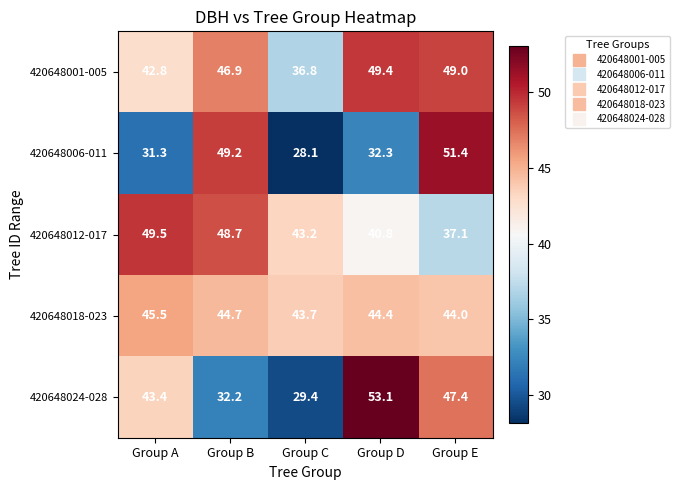

Which series changed the most between Group B and Group D?

420648024-028